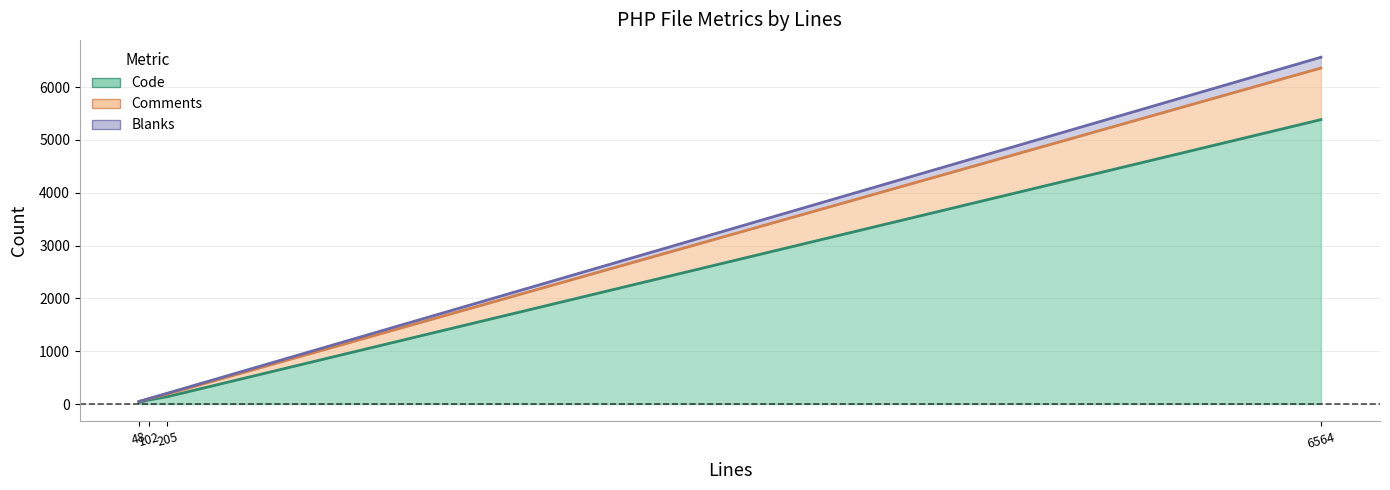

What is the total value across all series at functions.inc.php?

6564